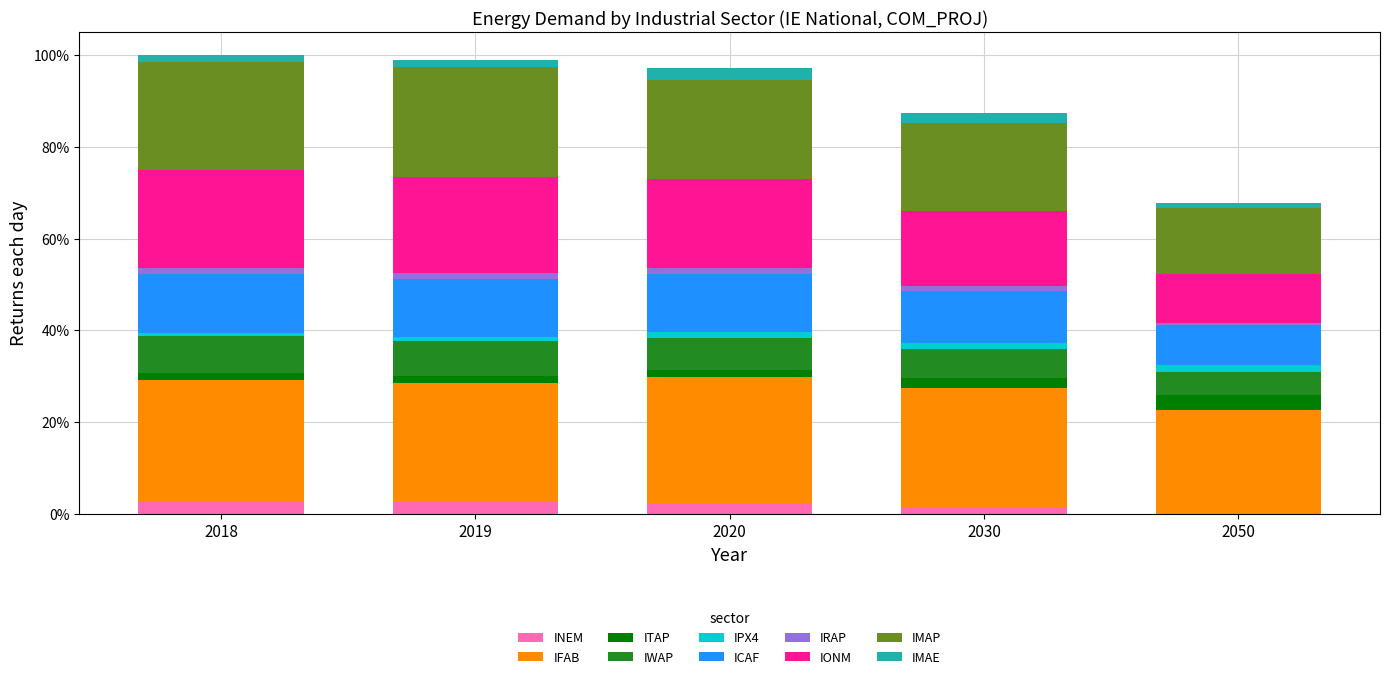

The value of INEM at 2018 is 2.5. True or false?

True